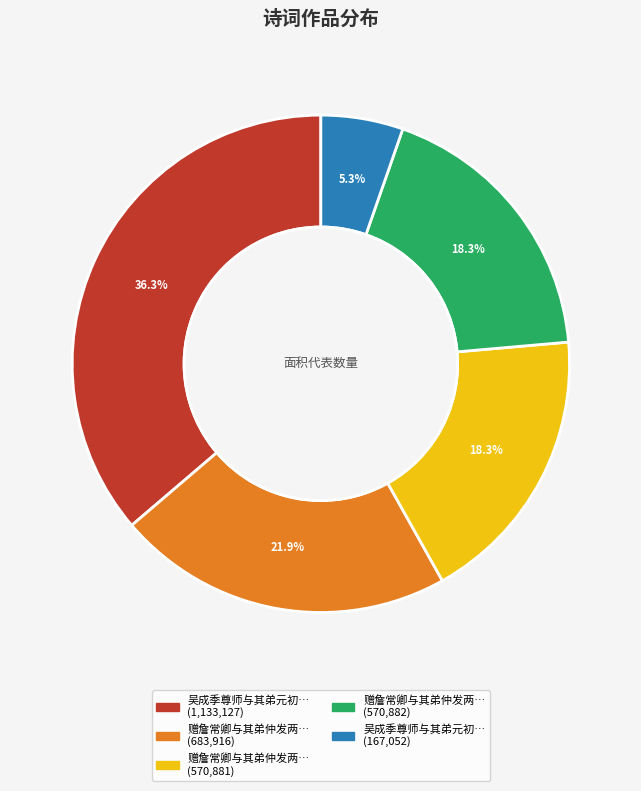

Does any single category account for the majority?

No